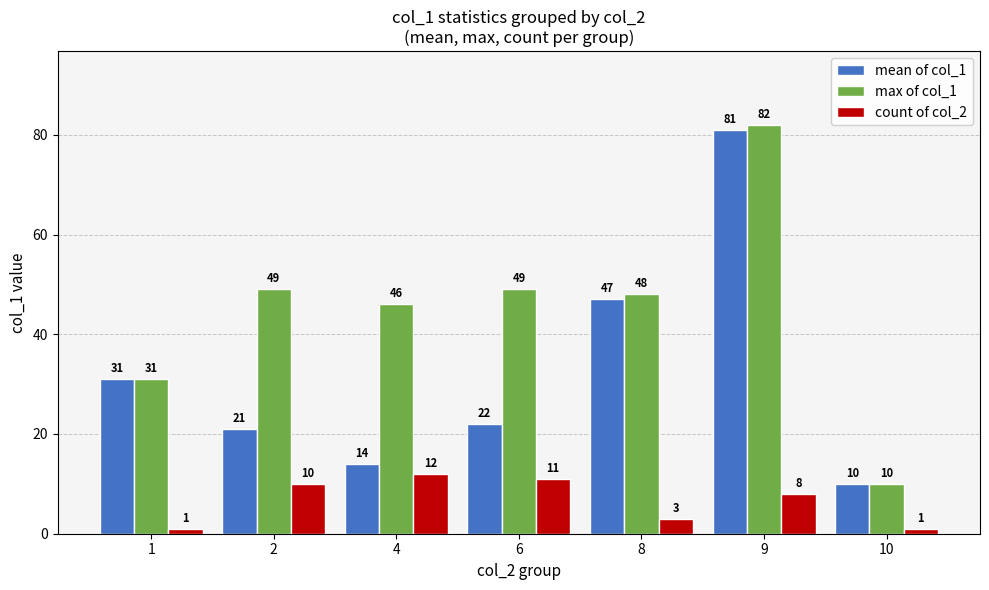

Where is mean of col_1 nearest to the value 45?

8